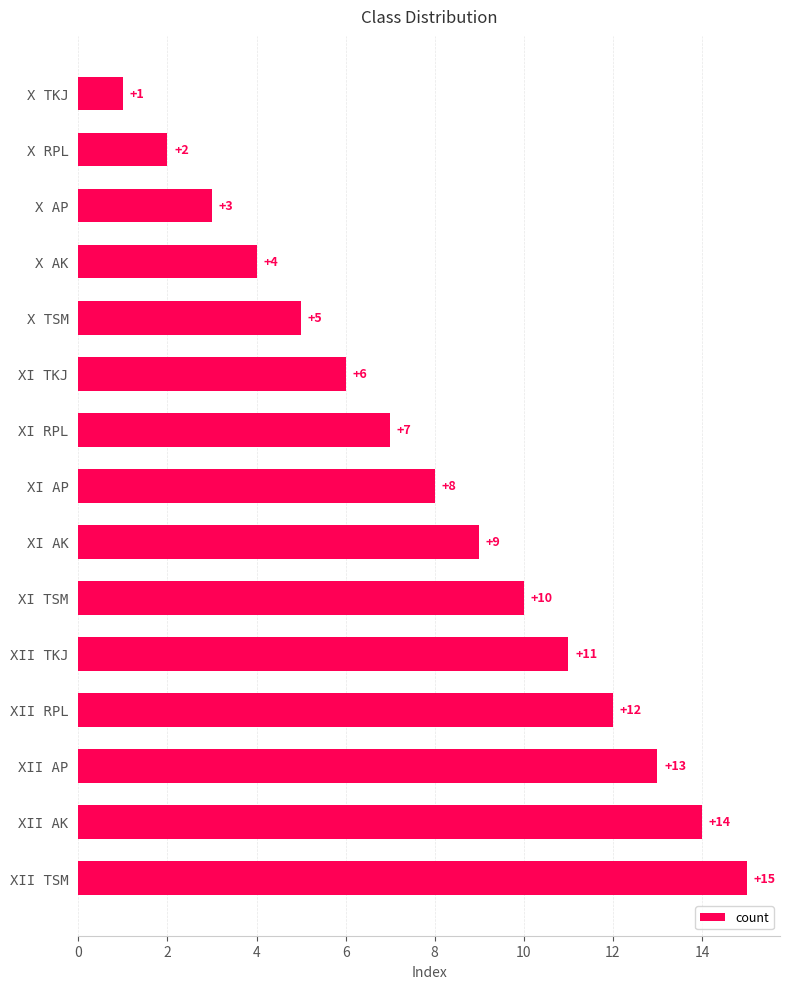

Between X TKJ and X AP, which is larger?

X AP